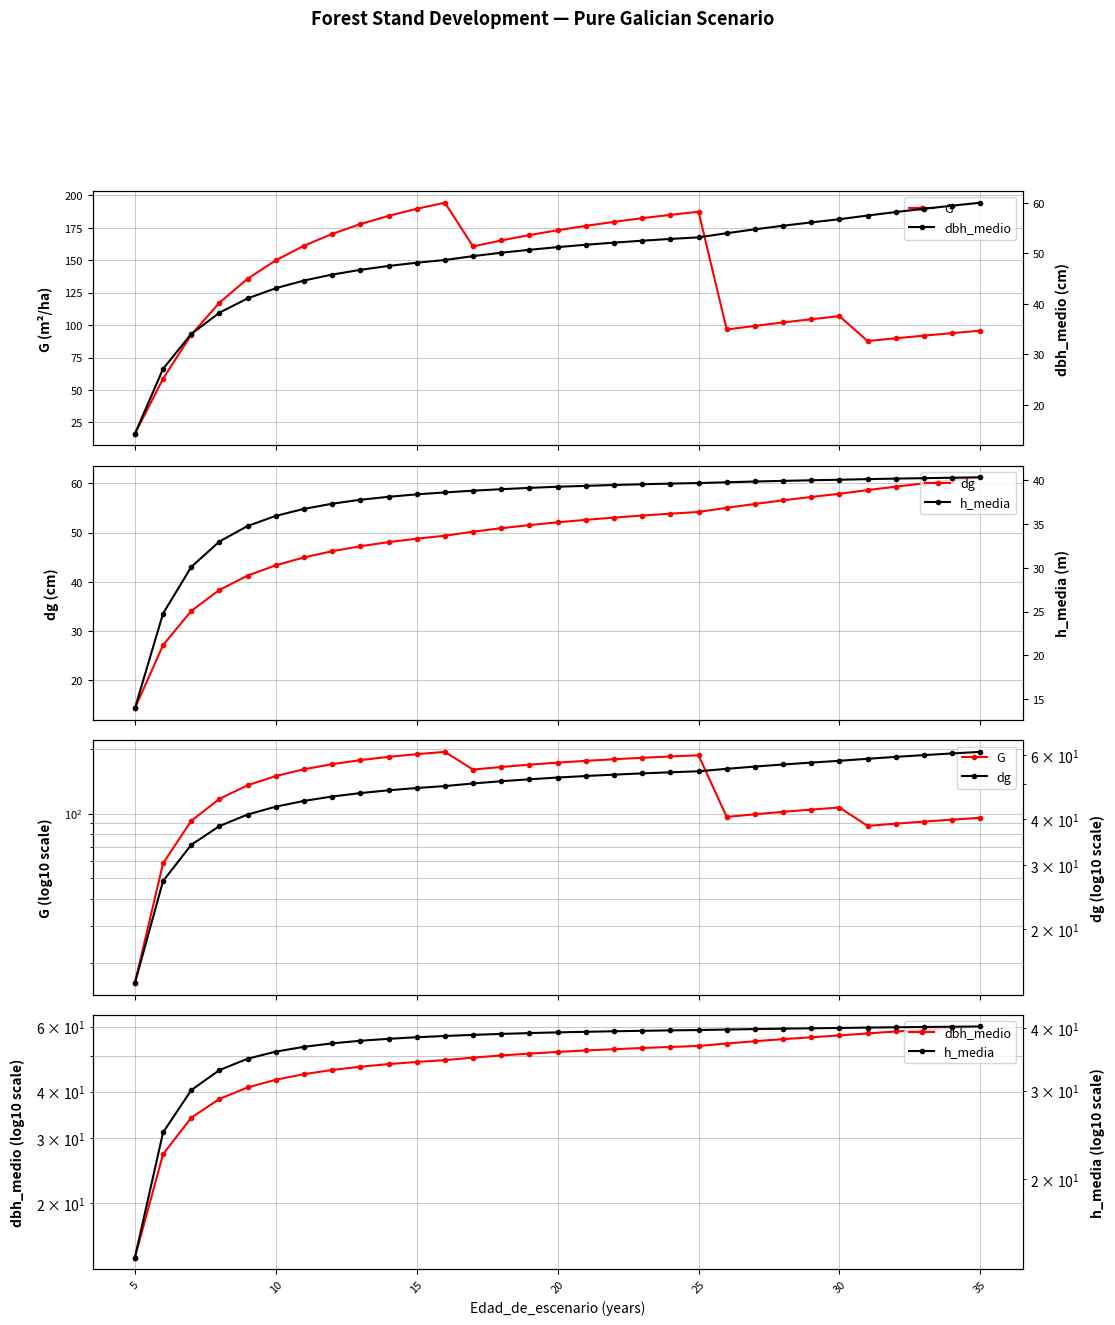

True or false: G has more than 0 interior local peaks.

True